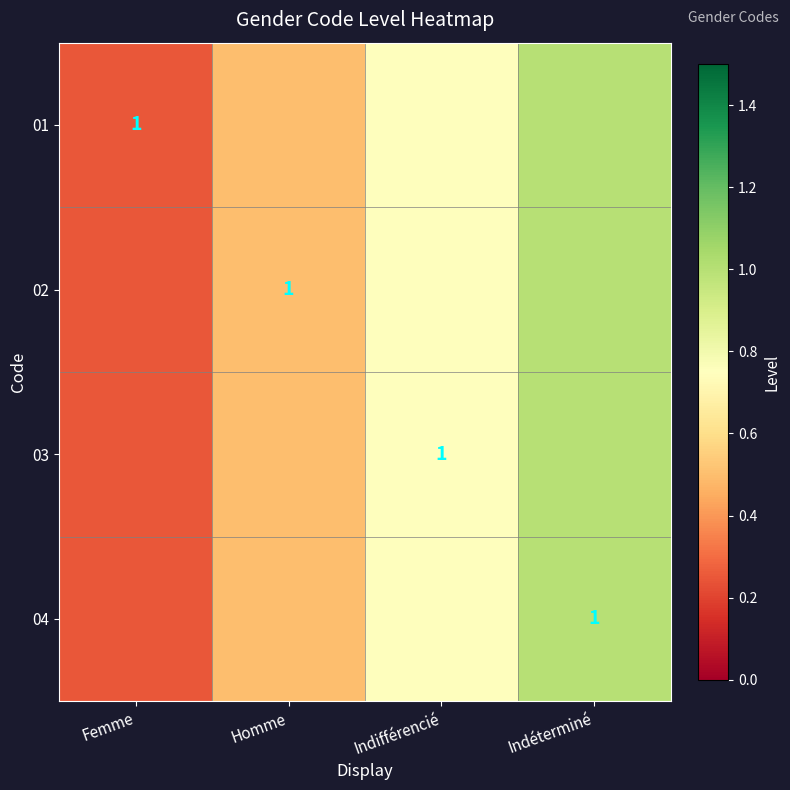

Which series has the largest total across all categories?

01